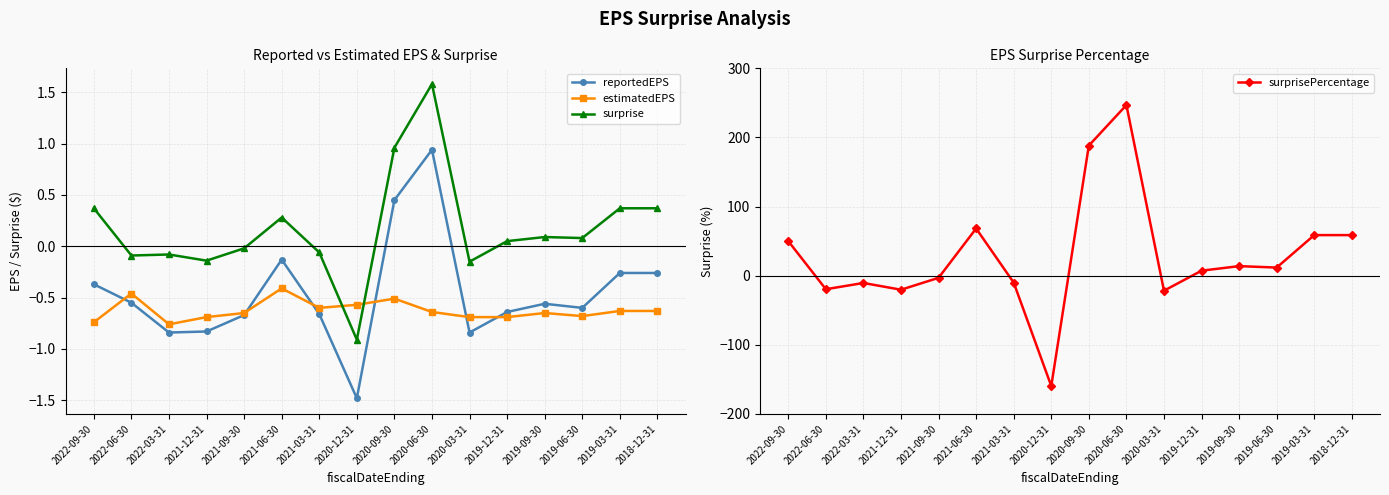

What is the label of the 6th point from the right?

2020-03-31